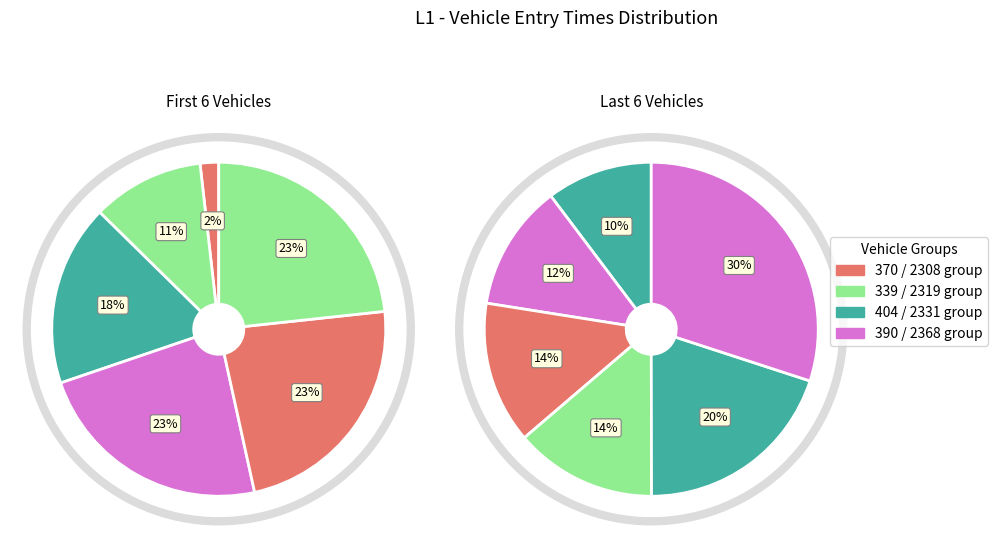

Which has a higher value, 2331 or 404?

2331